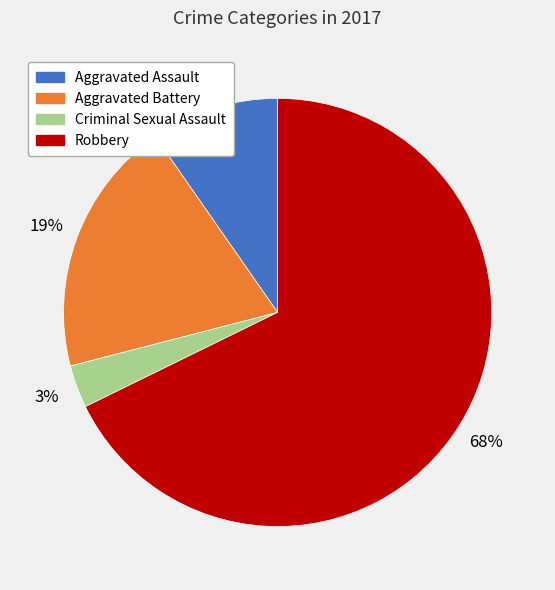

Between Robbery and Aggravated Battery, which is larger?

Robbery